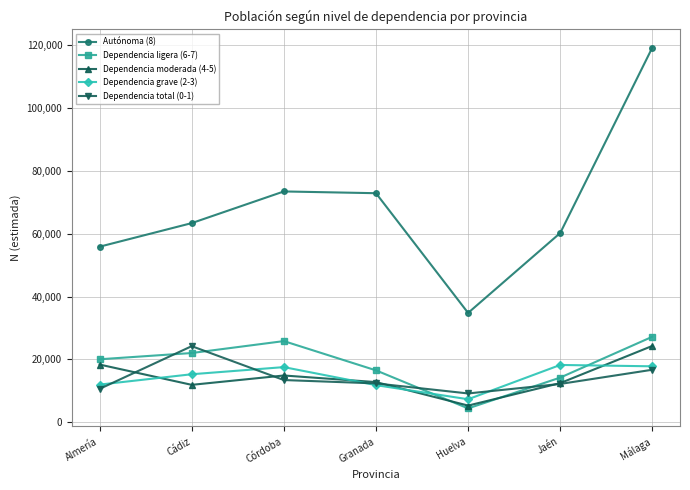

What is the label of the 3rd point from the left?

Córdoba